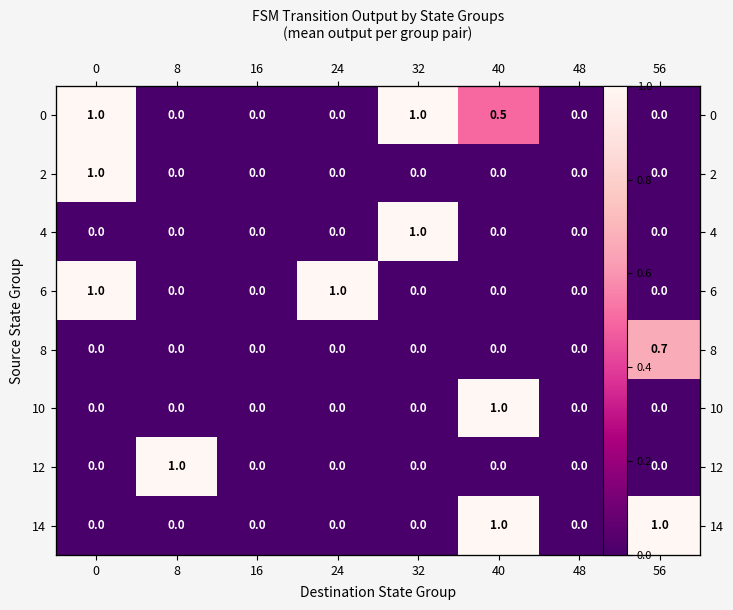

Rank the categories by 10 value from highest to lowest.

40, 0, 8, 16, 24, 32, 48, 56